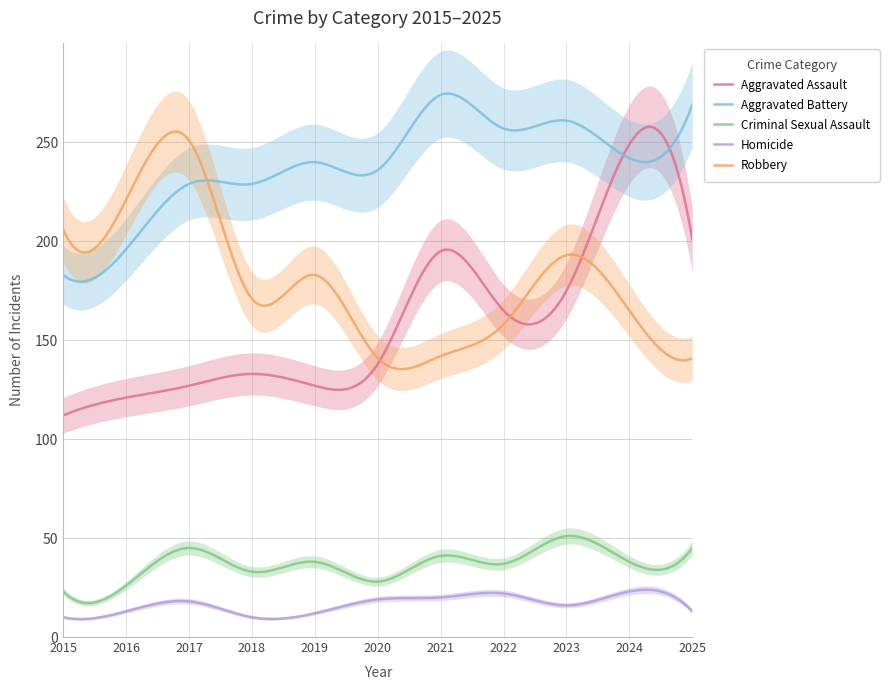

True or false: Aggravated Assault and Homicide intersect in this chart.

False